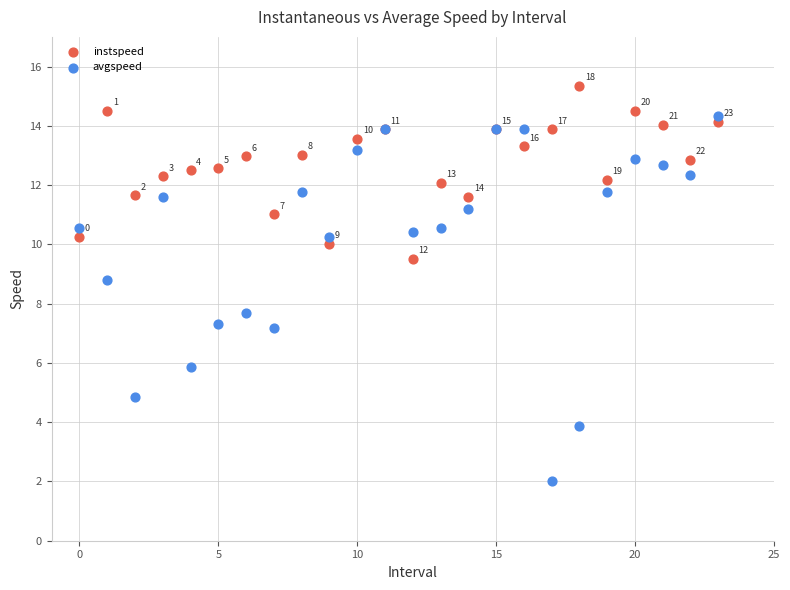

Which series contains the lowest Y value?

avgspeed